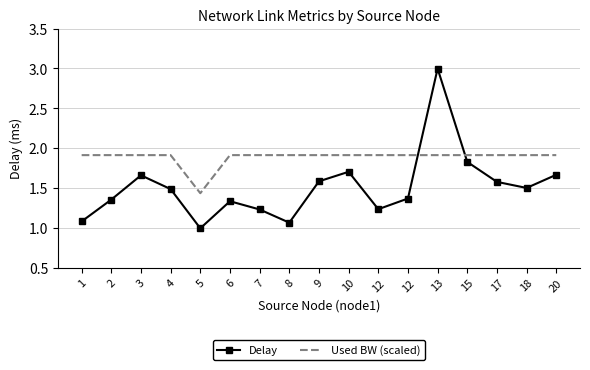

Which series has the widest spread of values?

Delay